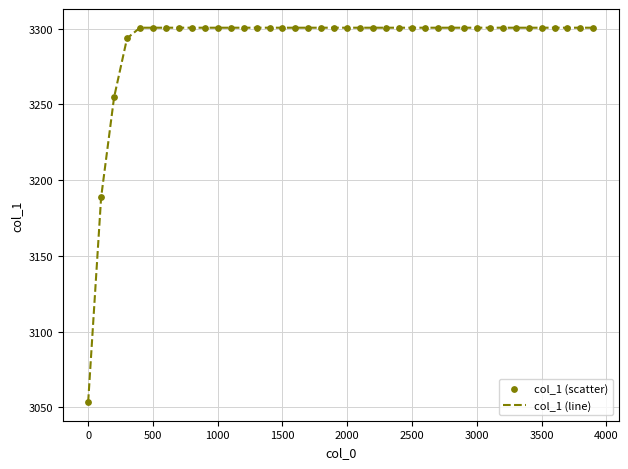

What is the greatest value displayed?

3300.6